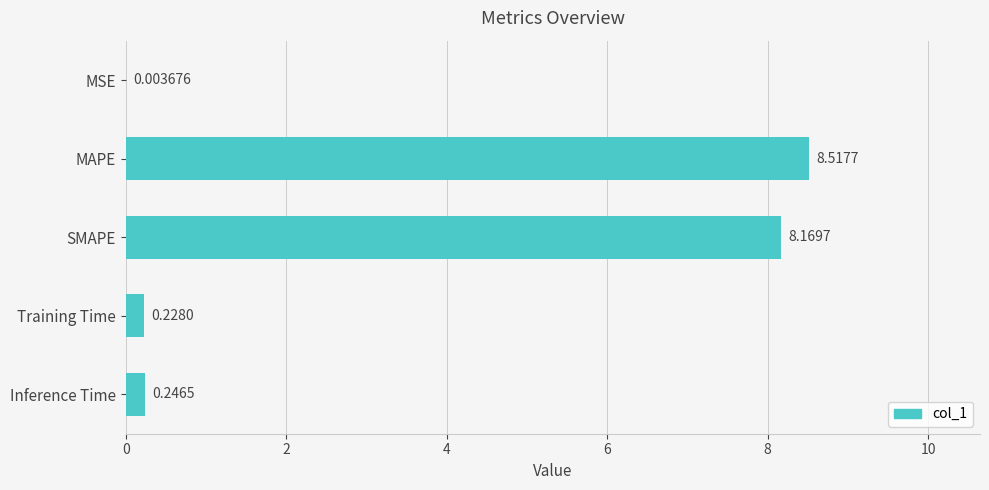

What is the greatest value displayed?

8.5